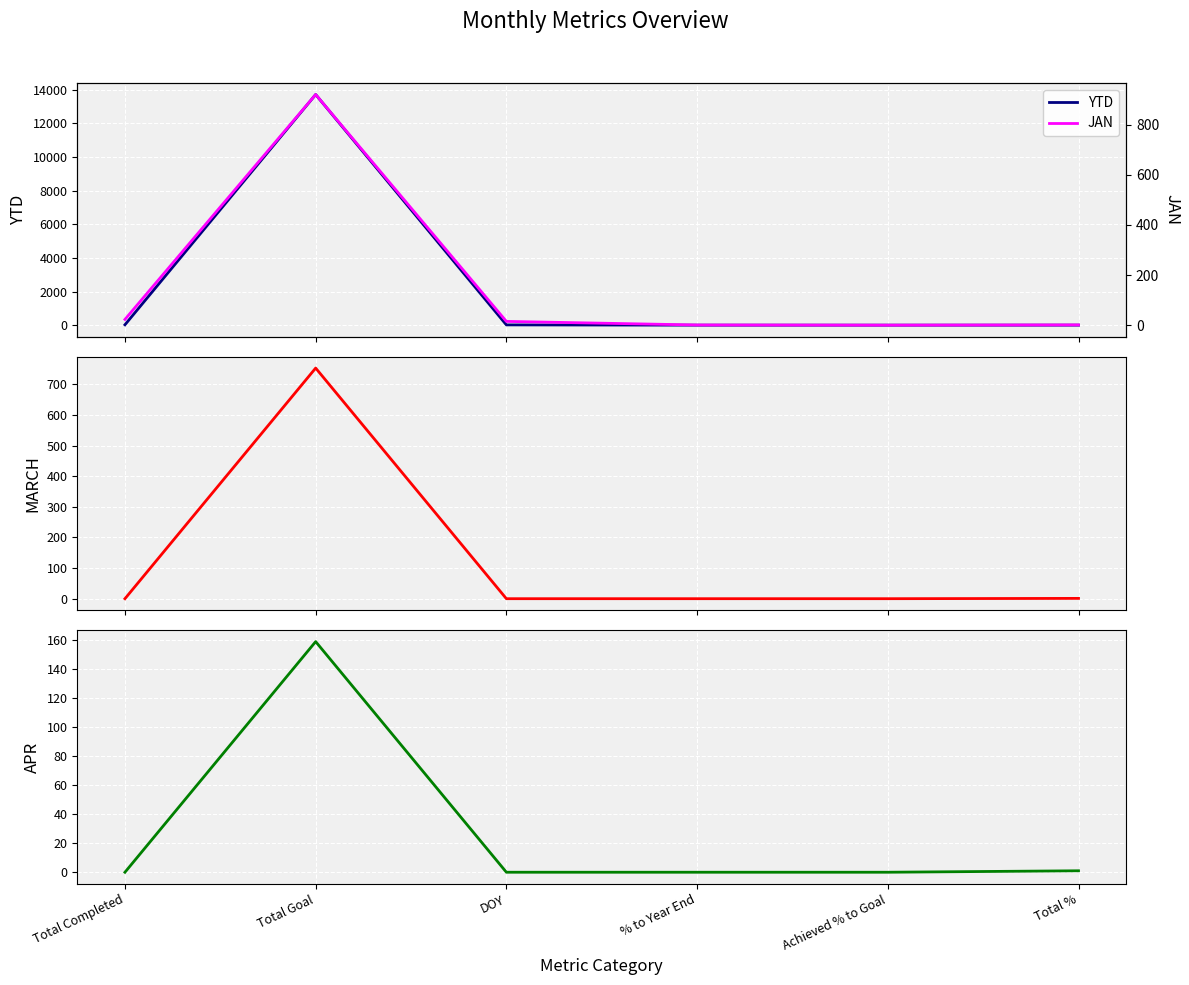

True or false: JAN and YTD intersect in this chart.

False